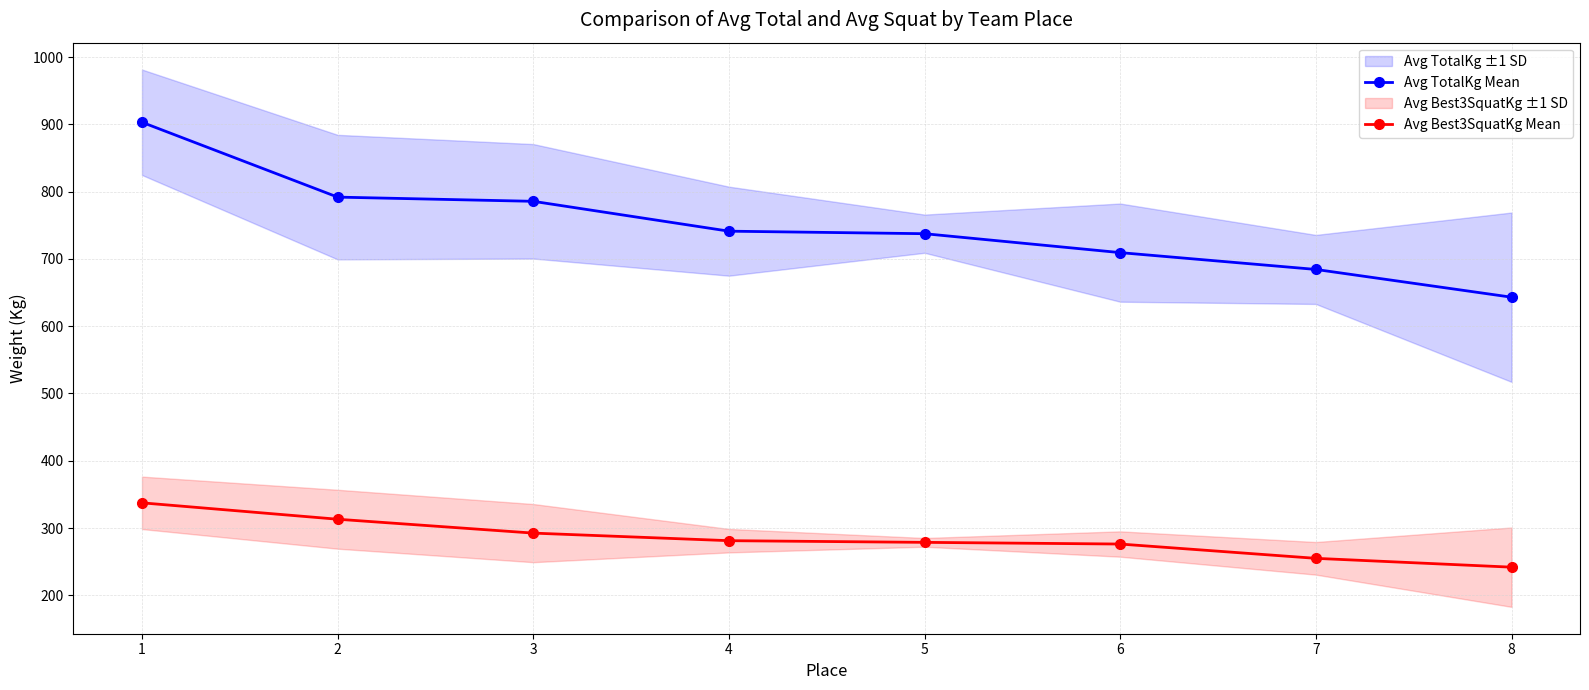

True or false: Avg TotalKg Mean has more than 2 points higher than both neighbors.

False